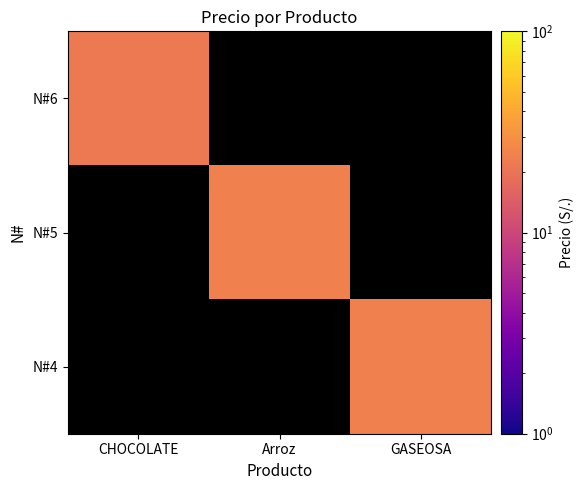

Rank the series by their average value, from lowest to highest.

N#6, N#5, N#4